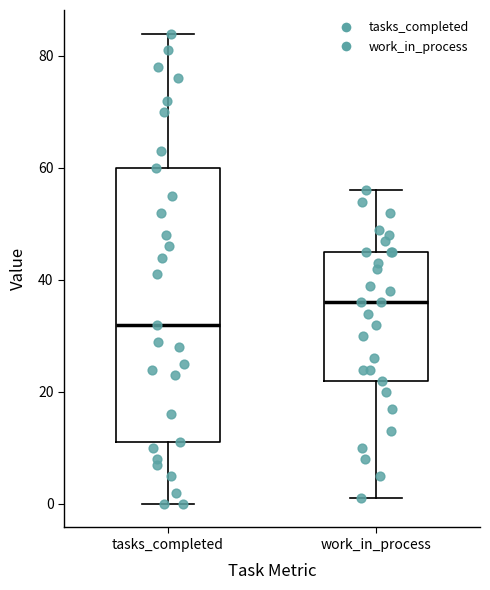

Reading left to right, transcribe this box plot: for each box, give where its median line is, the range the box spans, and where its two whiskers end, as read against the y-axis. The values are not printed on the chart, so give them approximately, as read against the axis.

tasks_completed: median 32, box 12 to 60, whiskers 0 to 84
work_in_process: median 36, box 22 to 46, whiskers 2 to 56